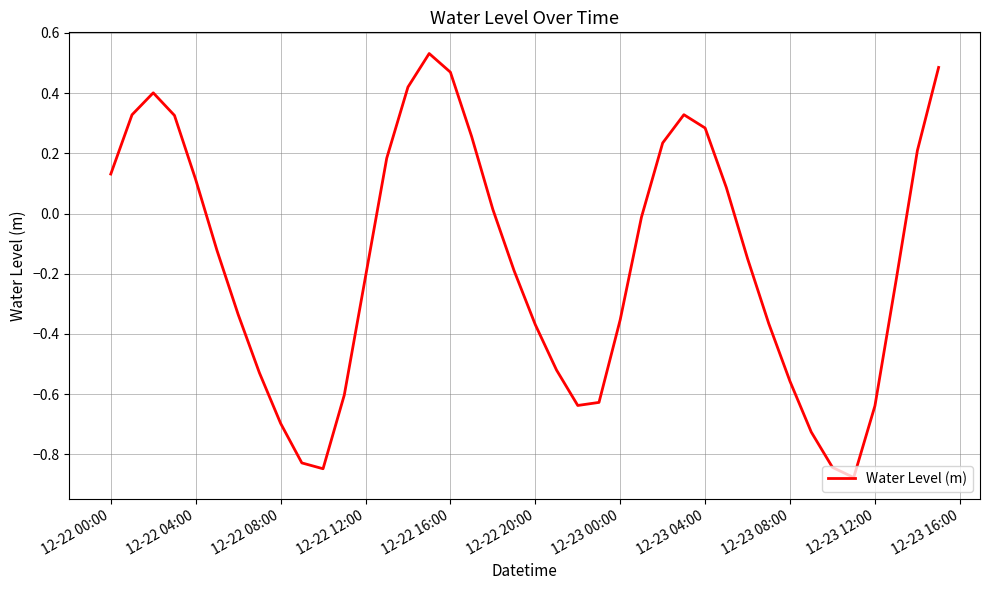

What is the difference between the maximum and minimum values?

1.4